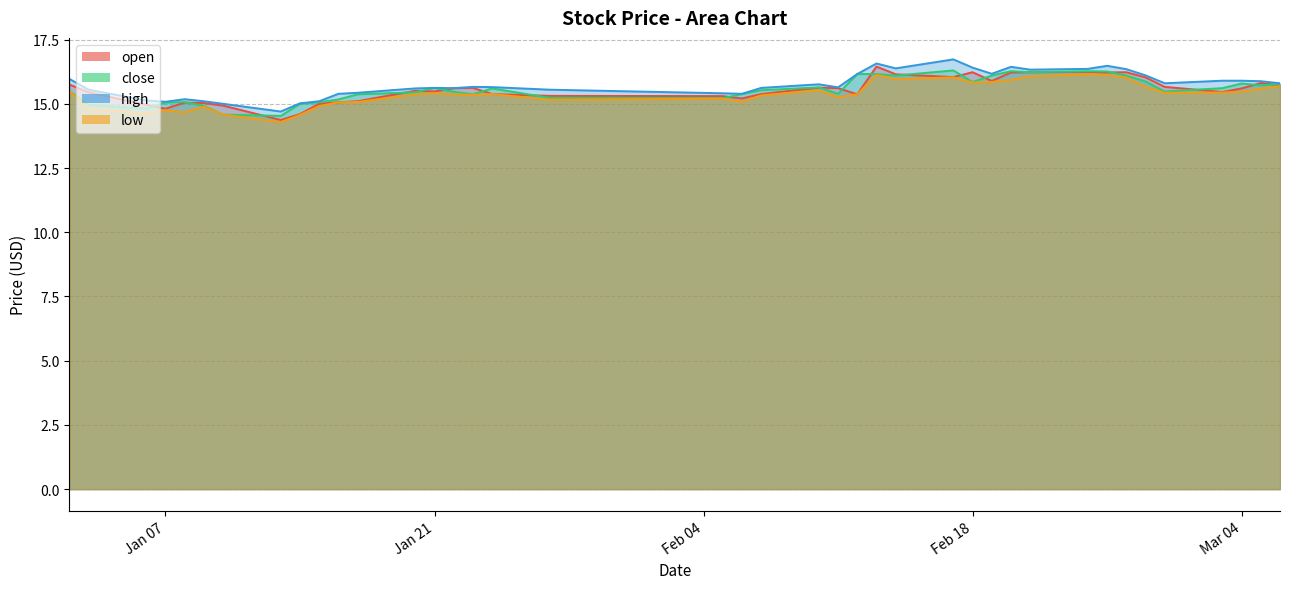

At which category does low reach its first local peak?

Jan 07